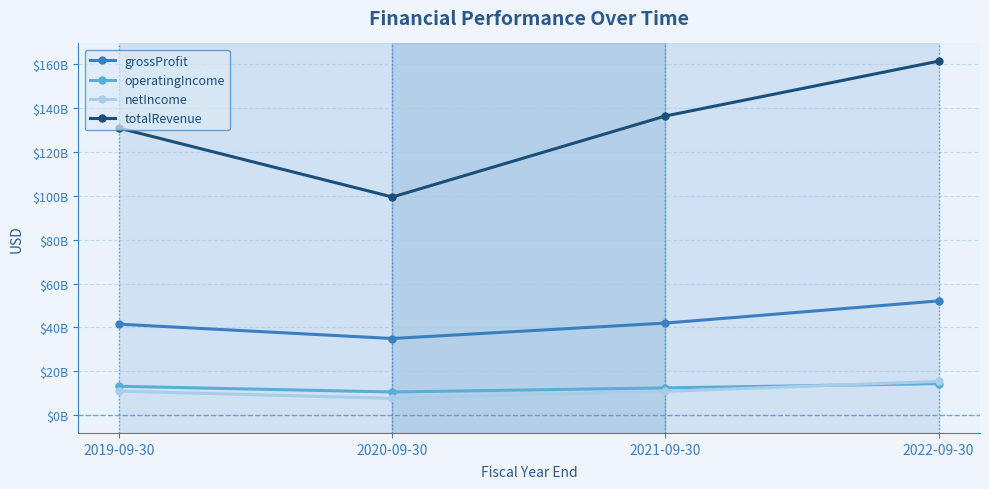

True or false: operatingIncome has more than 0 points higher than both neighbors.

False